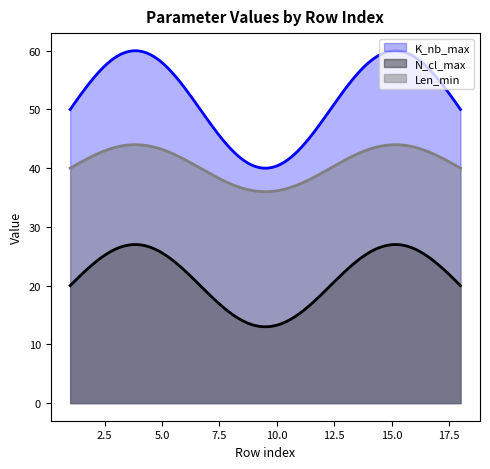

True or false: Len_min and N_cl_max intersect in this chart.

False